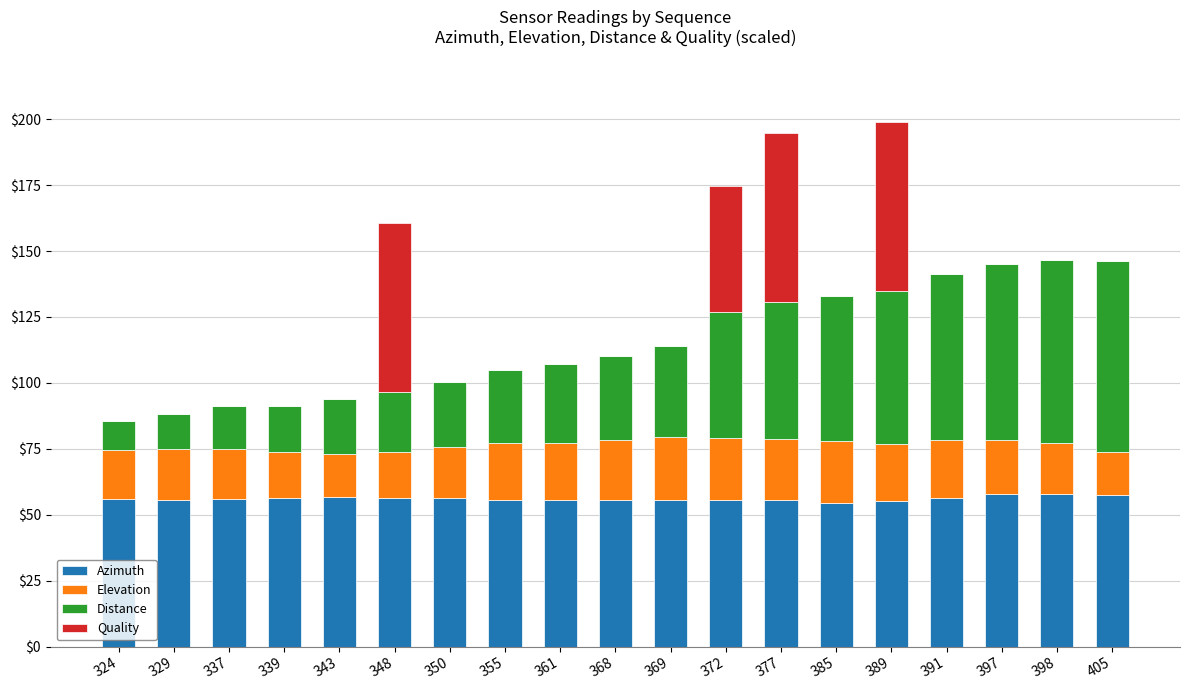

What is the highest value of the Azimuth series?

57.9